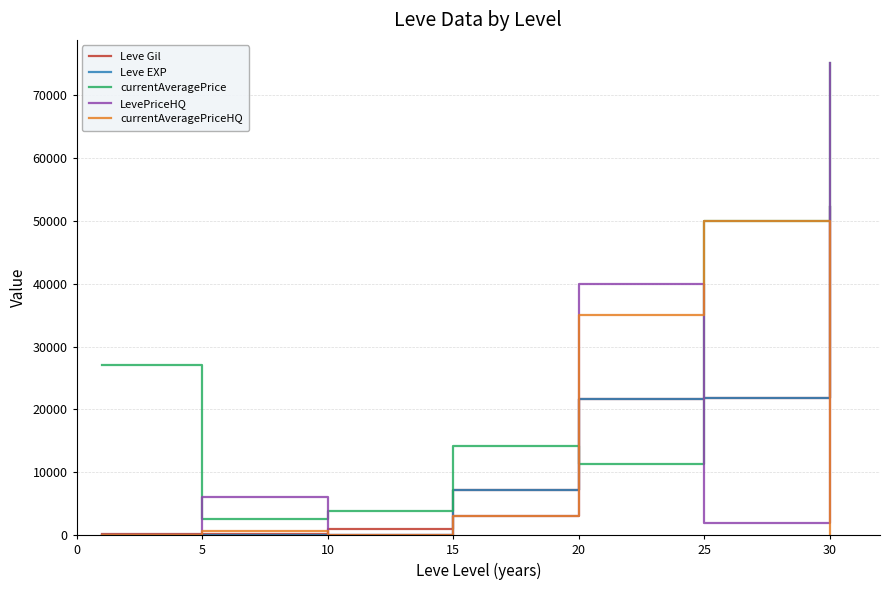

Which series has the largest total across all categories?

currentAveragePrice